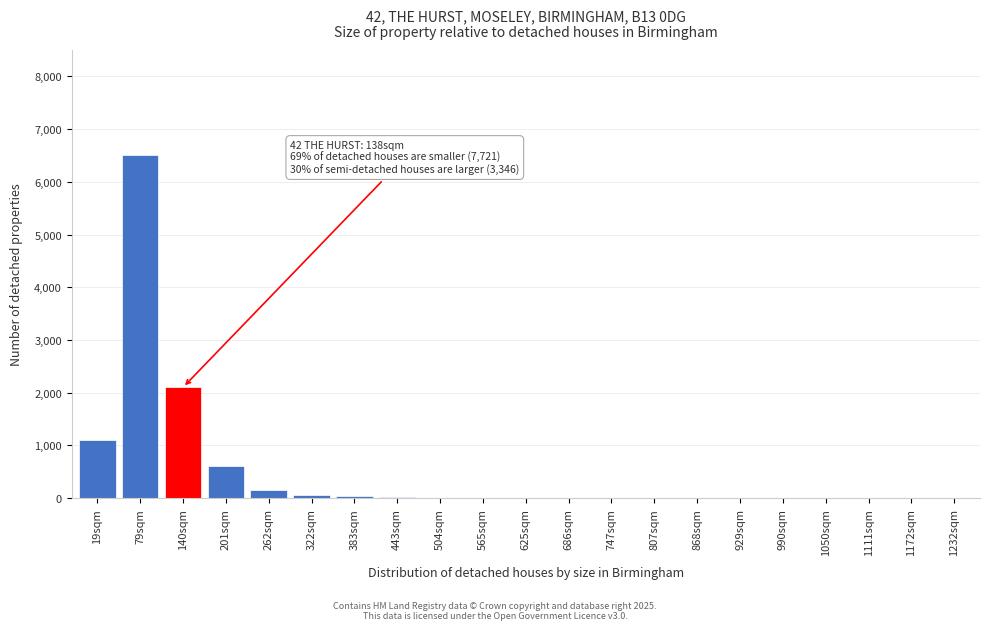

What is the maximum value shown in the chart?

6500